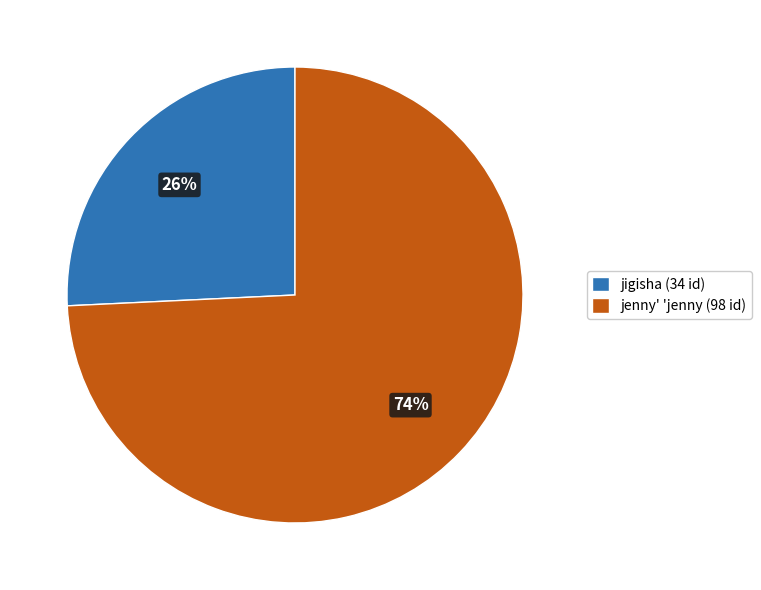

How many segments does this pie chart have?

2